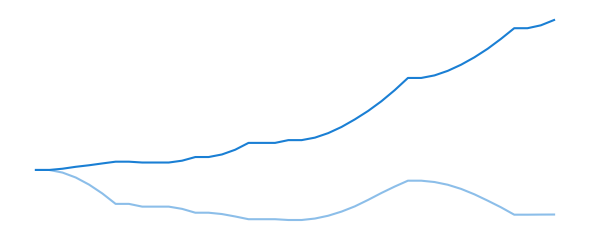

Does the chart have visible grid lines?

No